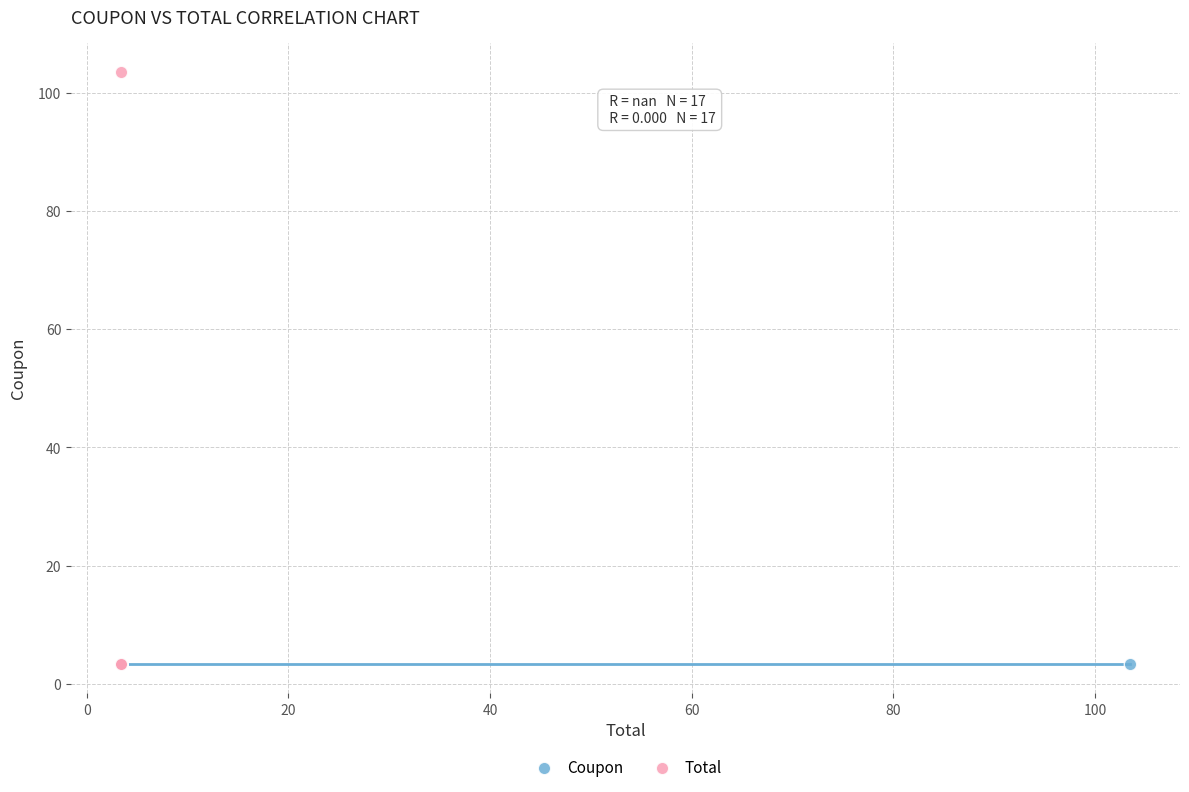

What are all the series names shown in the legend?

Coupon, Total